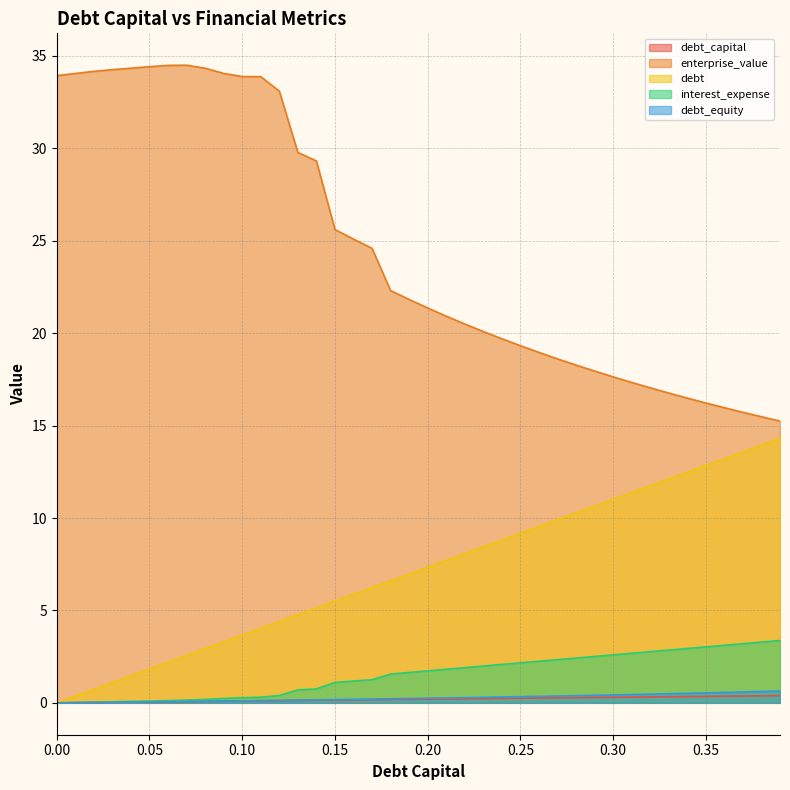

Between 0.21 and 0.37, which series saw the biggest shift?

debt